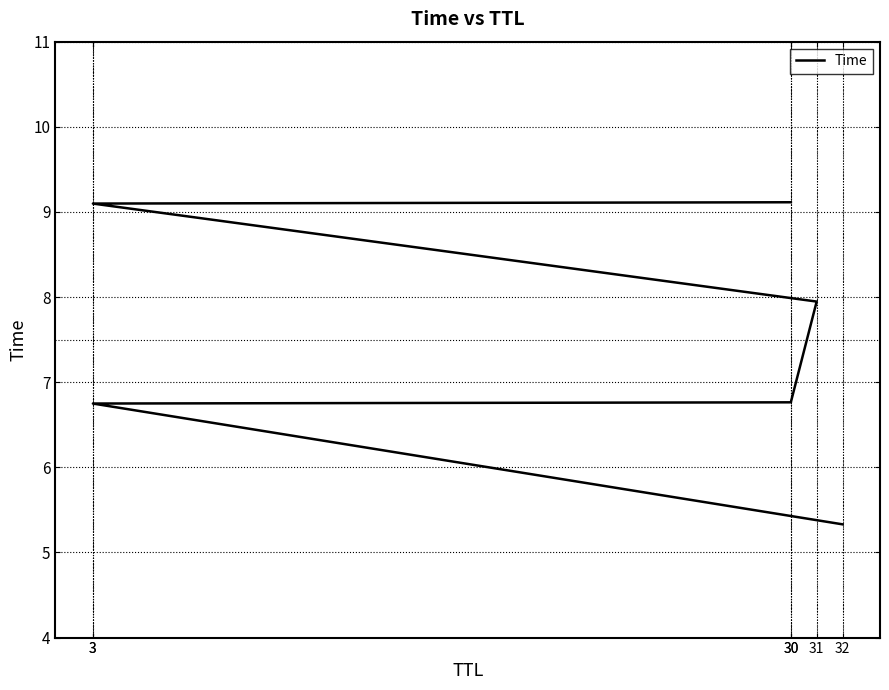

What is the average value?

7.5